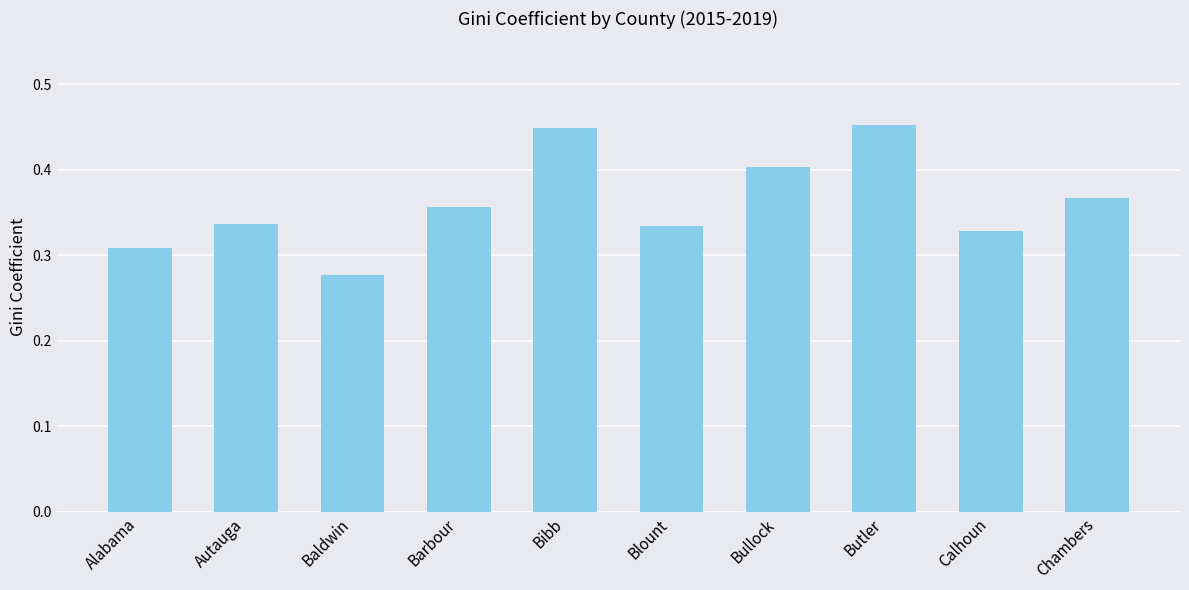

What is the label of the 7th bar from the left?

Bullock